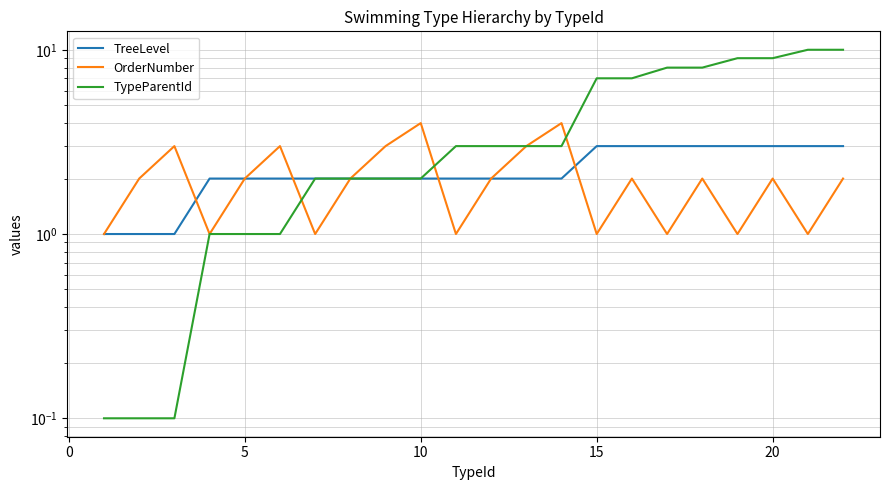

How many values in the TreeLevel series are below 2?

3